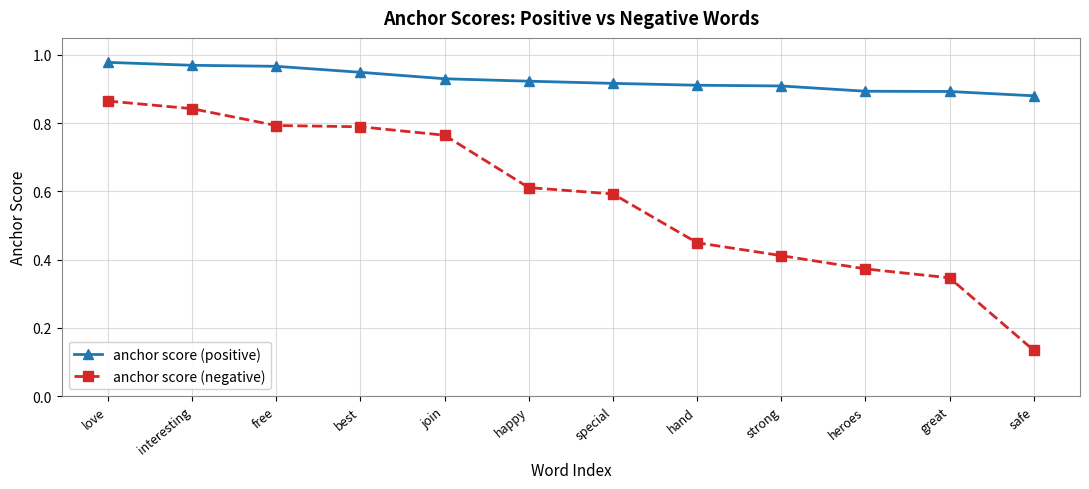

Is it true that anchor score (negative) equals 0.2 at strong?

False